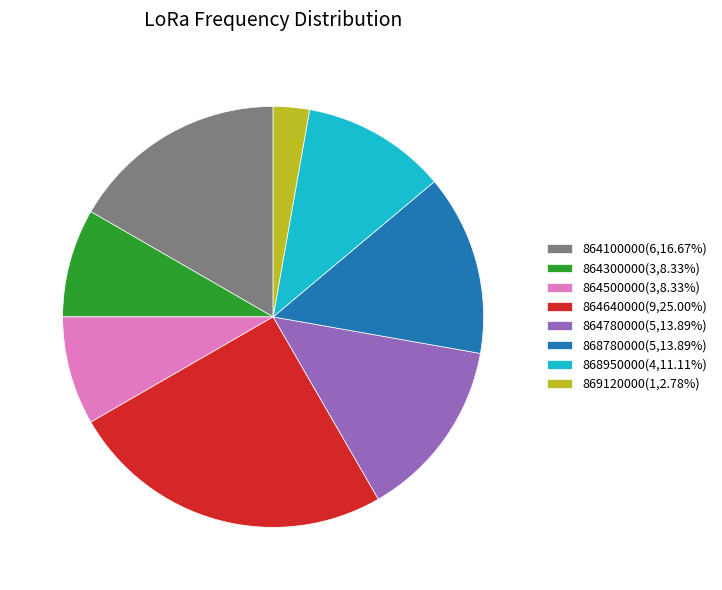

Do 868950000(4,11.11%) and 864640000(9,25.00%) together represent more than half of the pie?

No